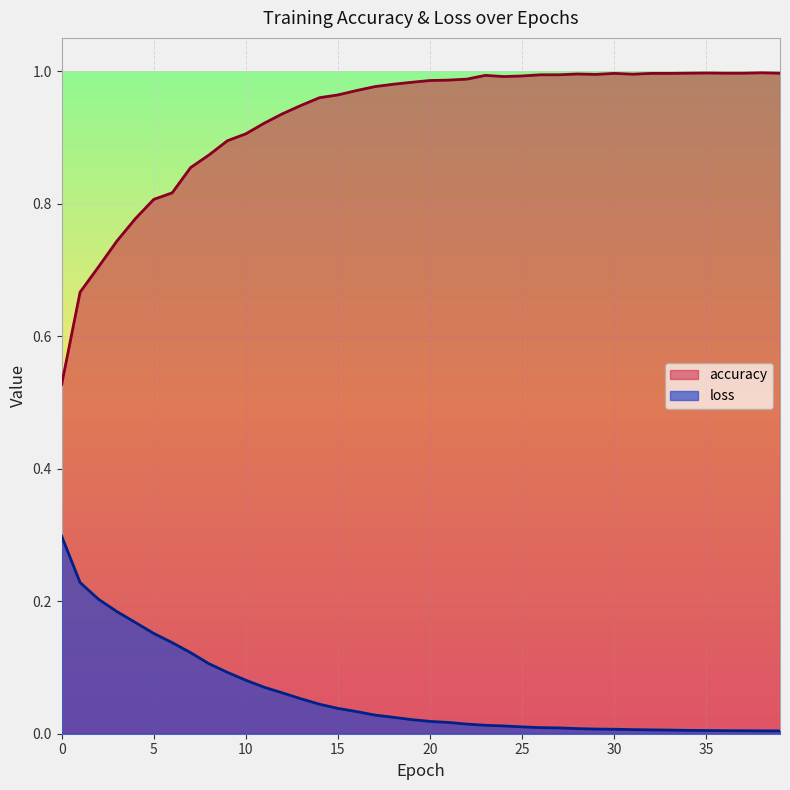

What is the sum of all loss values?

2.3